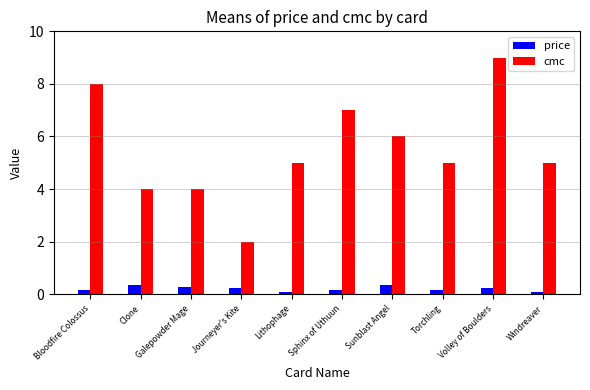

List the series in order of their peak value, lowest first.

price, cmc